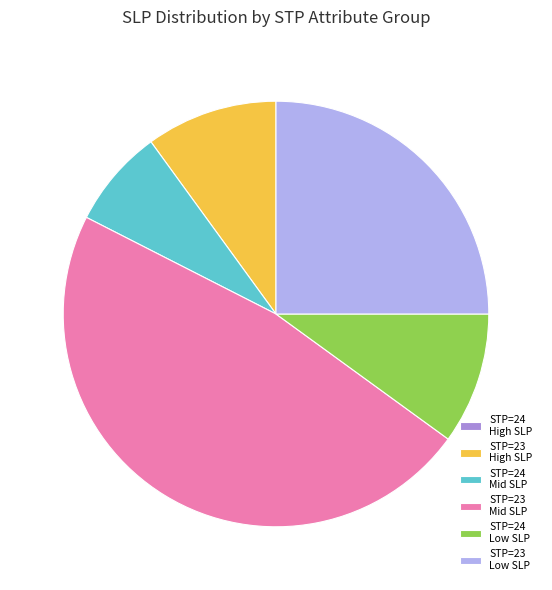

Do STP=24 Mid SLP and STP=23 High SLP together represent more than half of the pie?

No